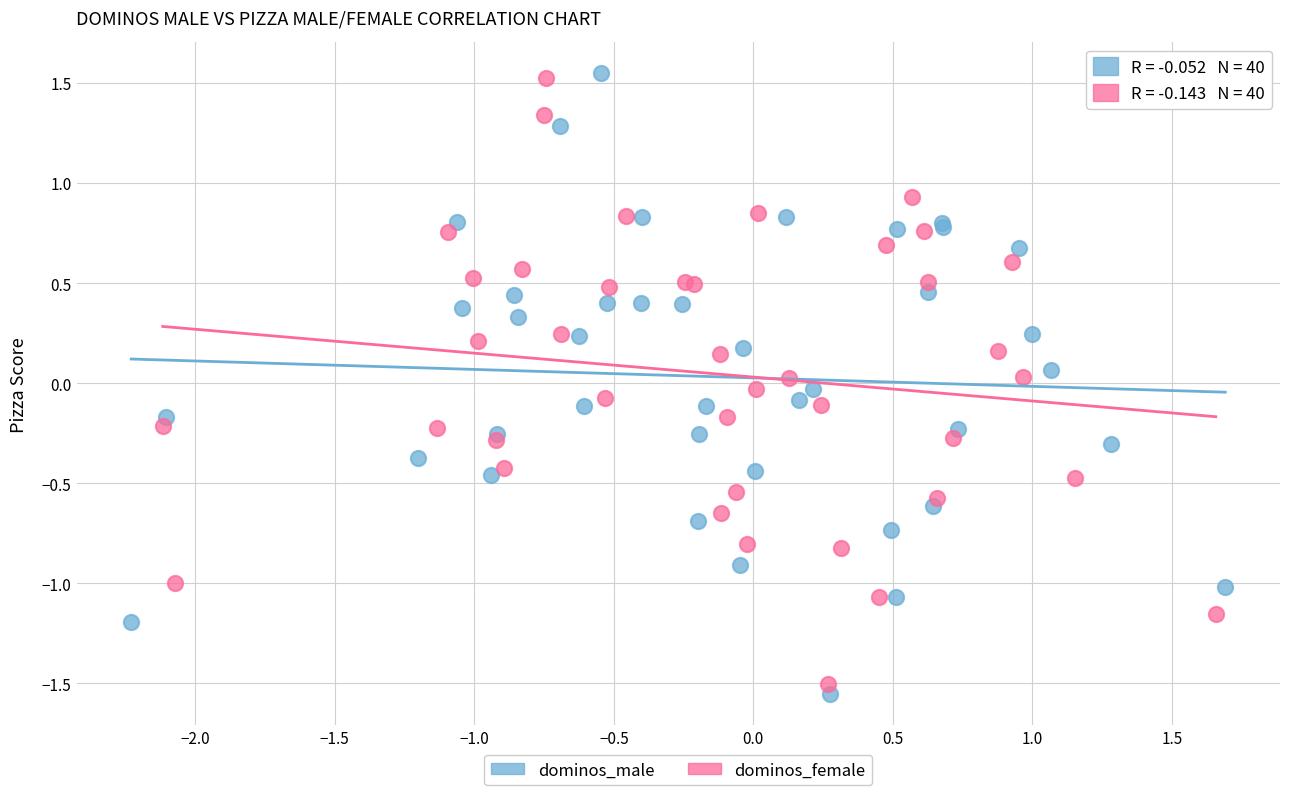

Which series has the largest Y range (max minus min)?

dominos_male